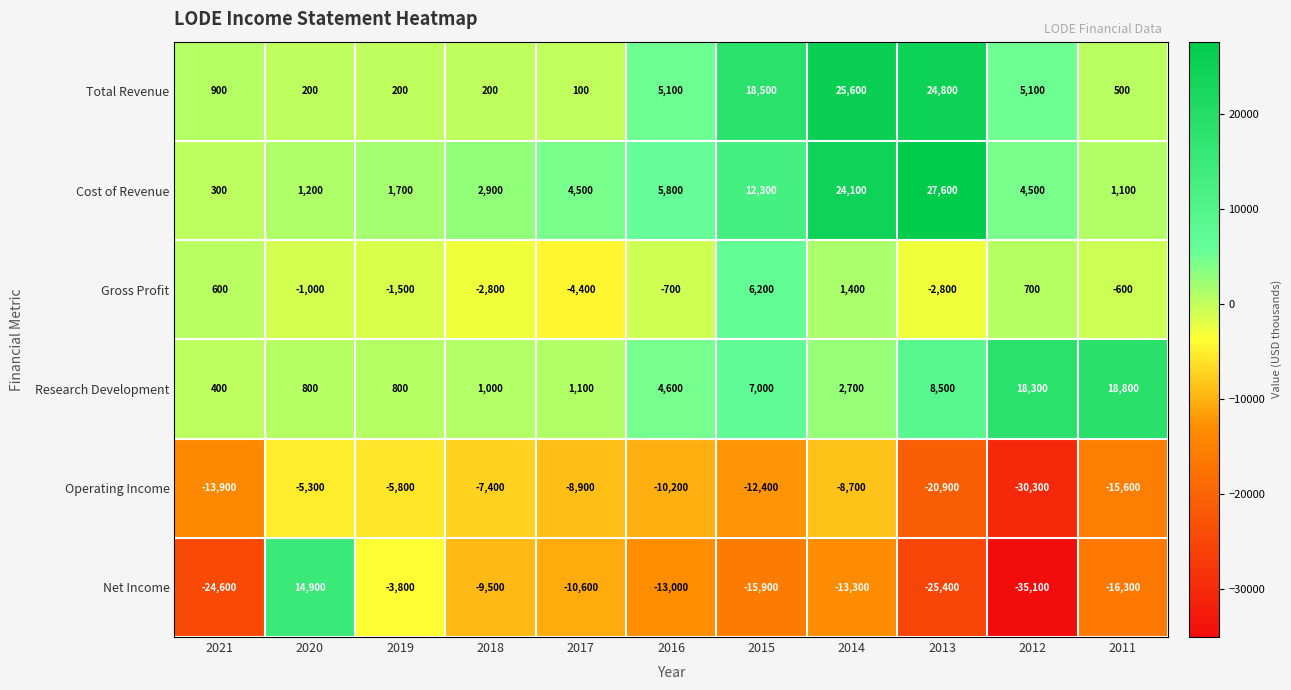

What is the difference between the maximum and second lowest values in the Net Income series?

40300